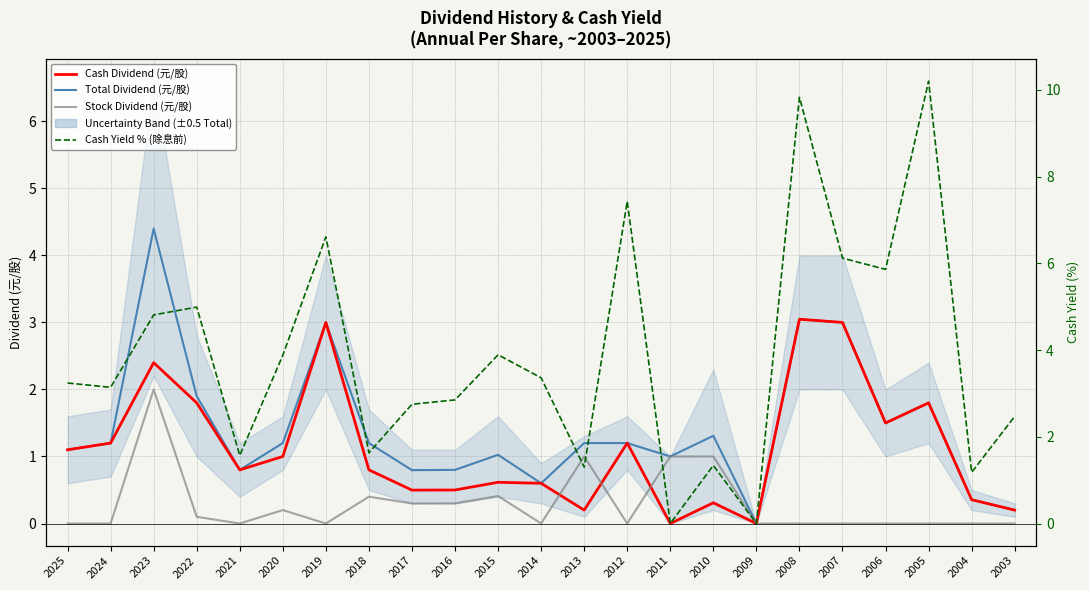

How many distinct data groups are displayed?

4